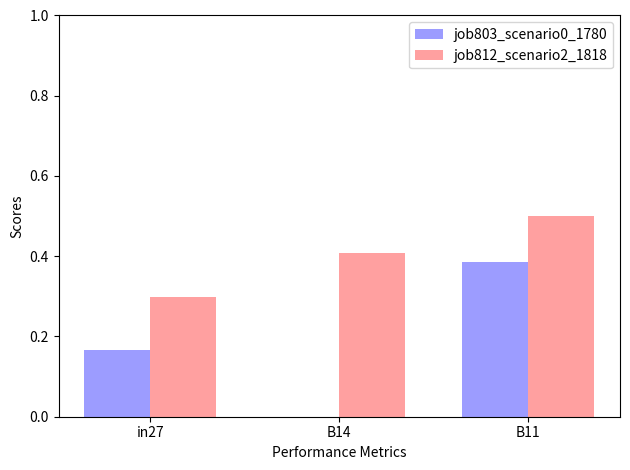

What is the greatest value displayed?

0.5